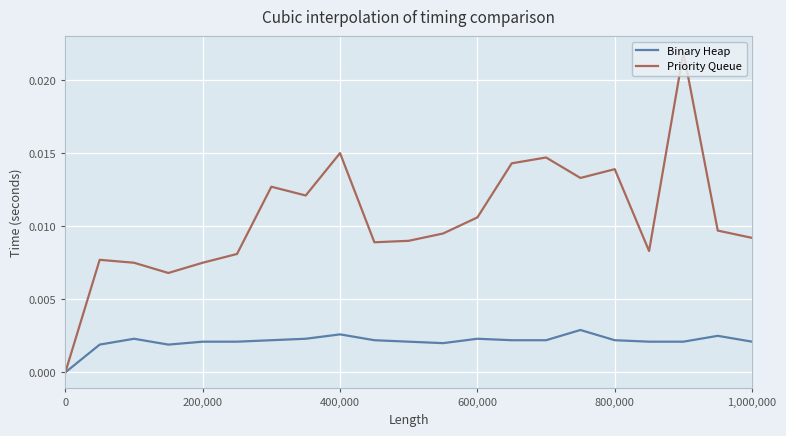

Which series has the largest total across all categories?

Priority Queue